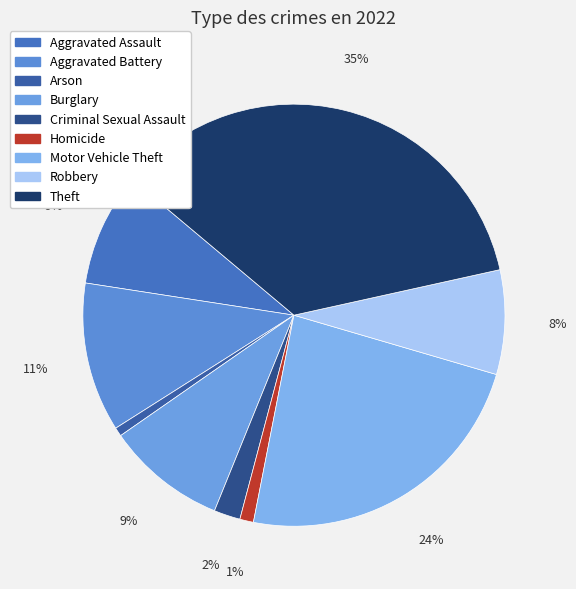

Does Theft account for over 50% of the chart?

No